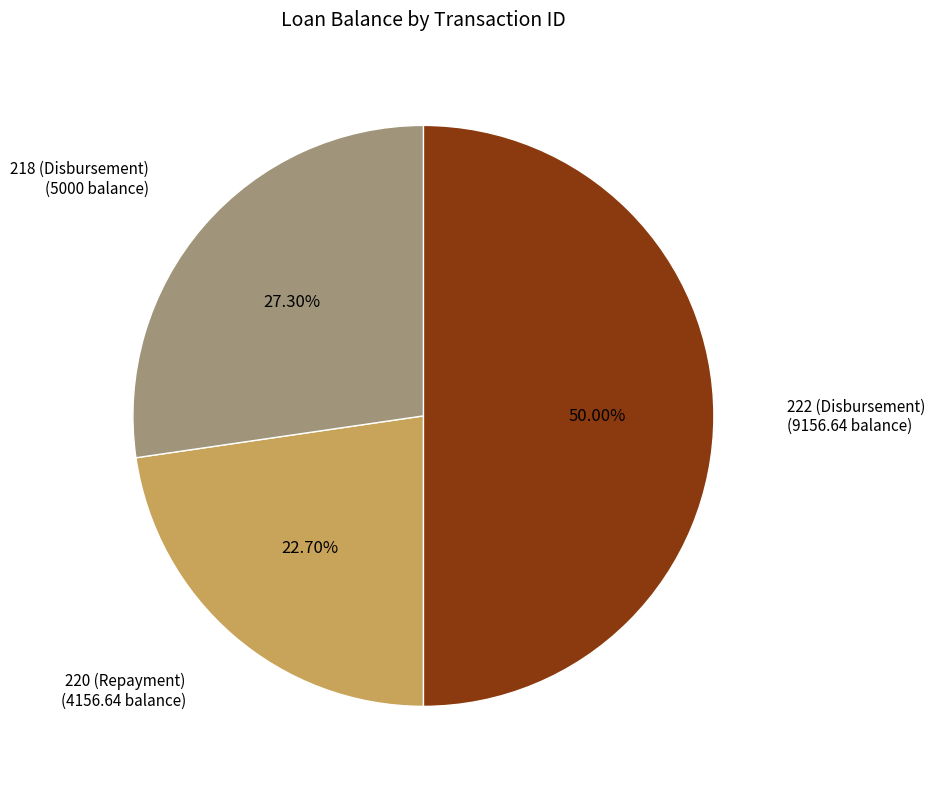

Rank the categories by value from highest to lowest.

222 (Disbursement), 218 (Disbursement), 220 (Repayment)